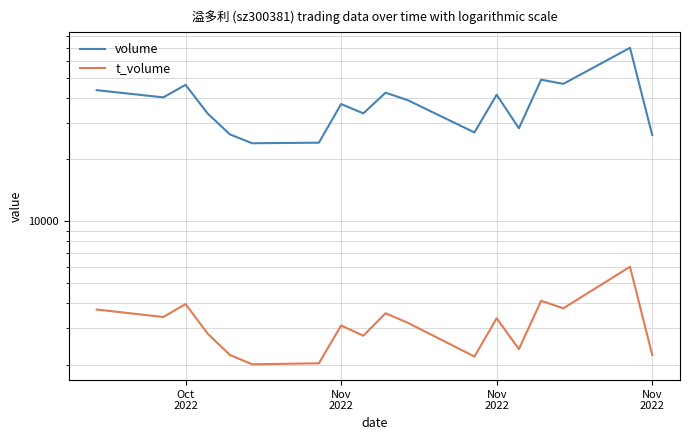

What is the greatest value displayed?

69940